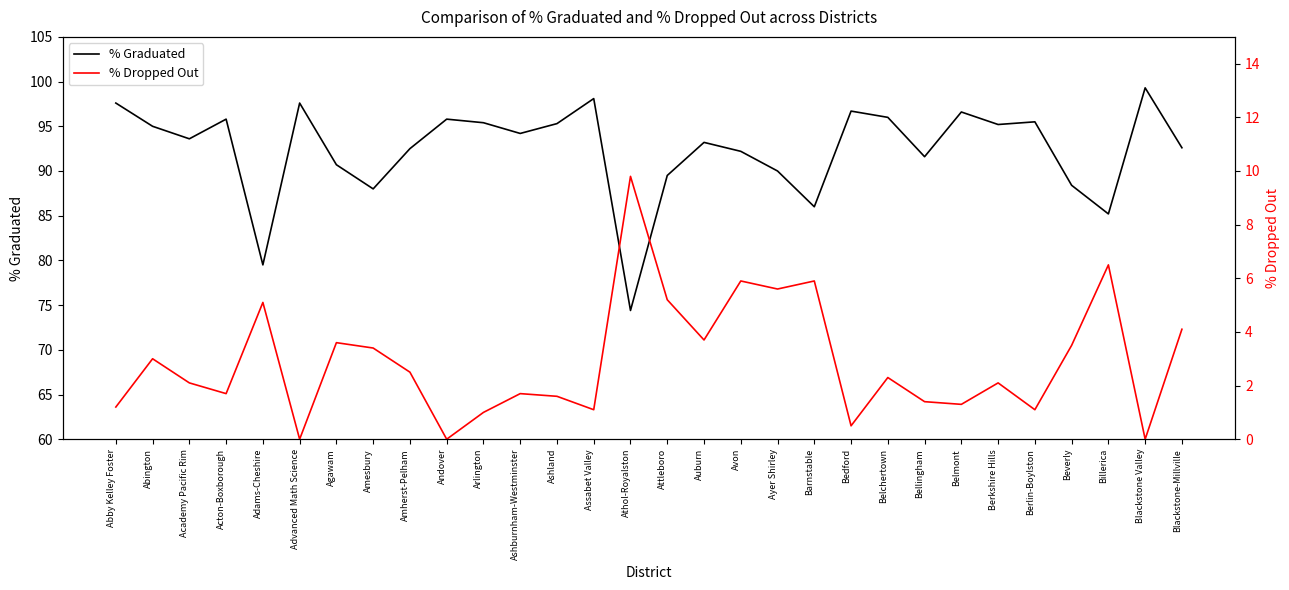

What is the difference between the maximum and minimum values in the % Dropped Out series?

9.8